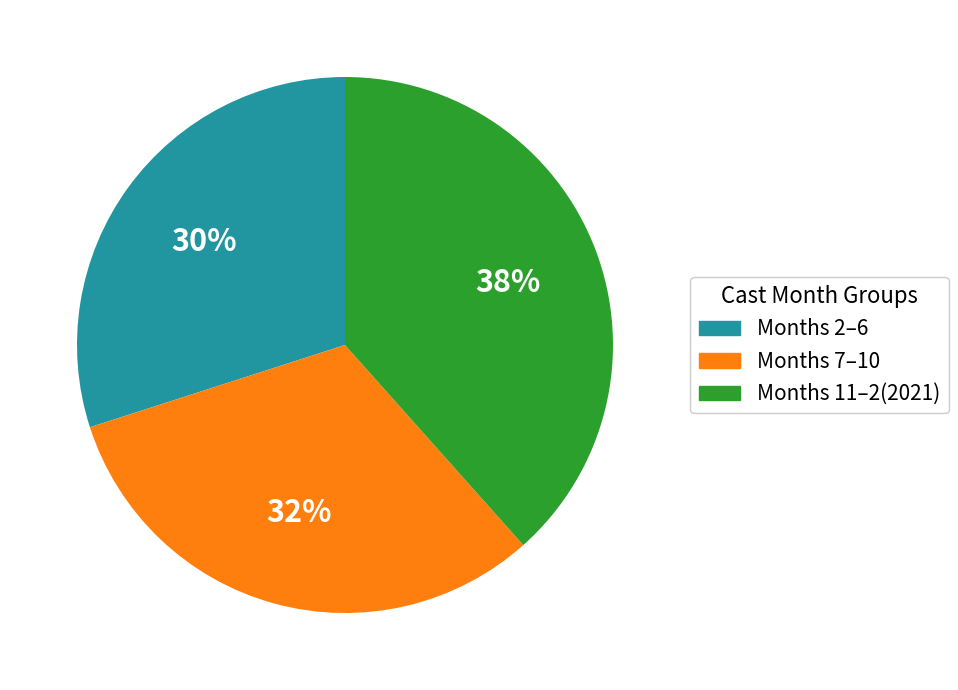

To the nearest percent, what is the difference between the largest and smallest slice percentages?

8%